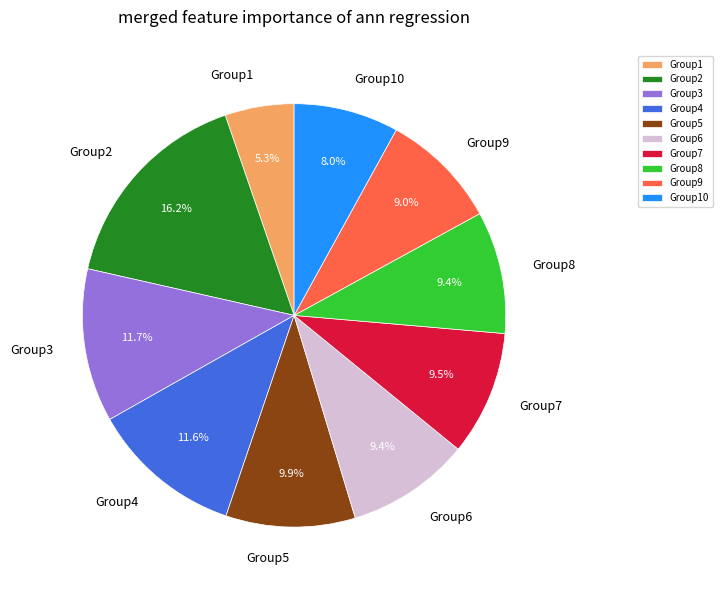

Is there any slice that represents more than half of the pie?

No